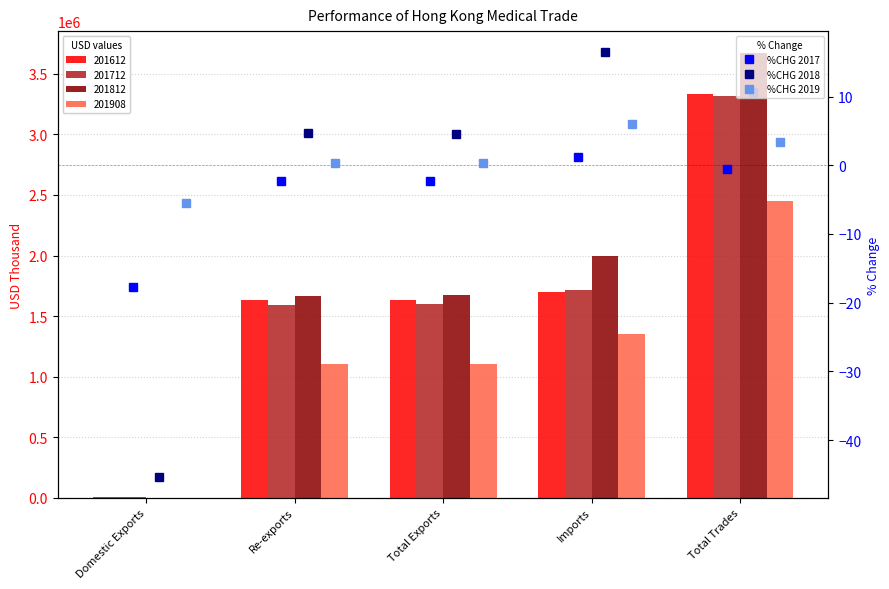

How many data points in %CHG 2017 are above -2?

2